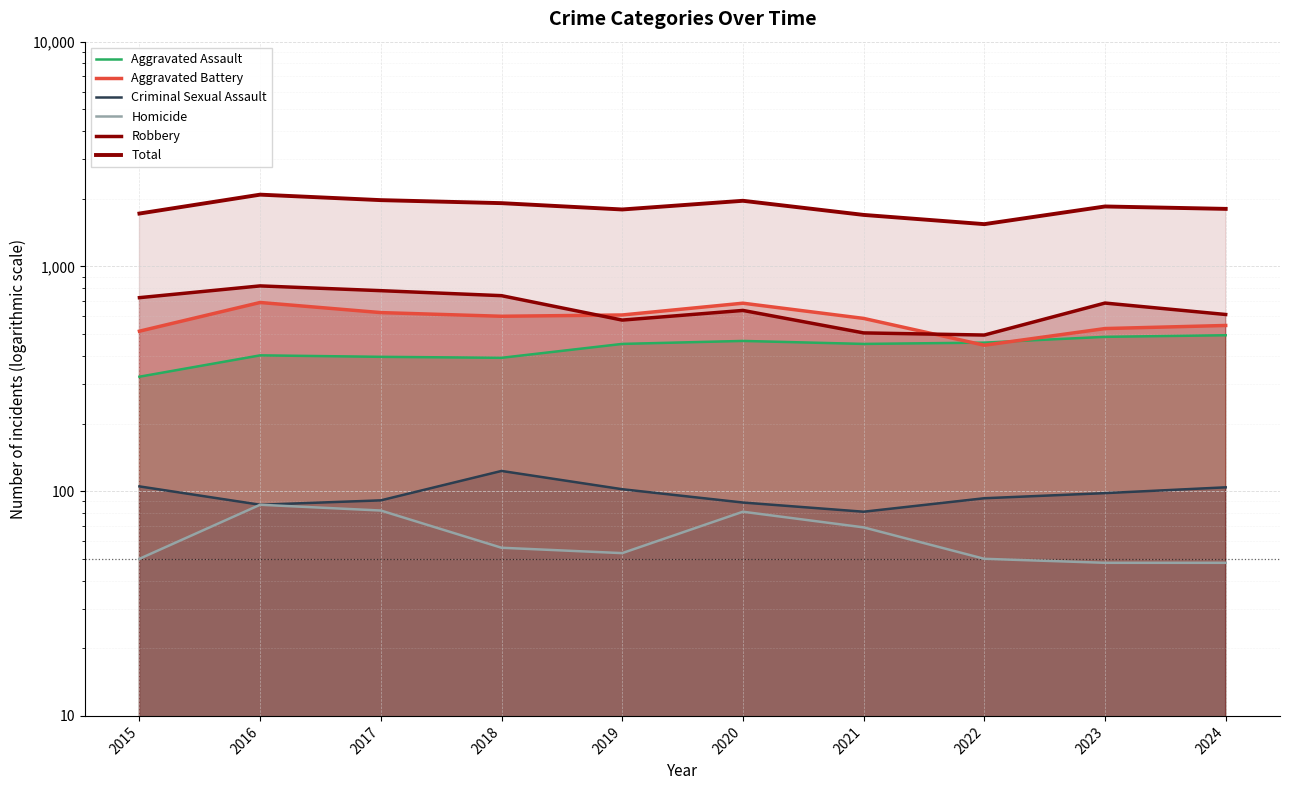

Which series has the largest total across all categories?

Total